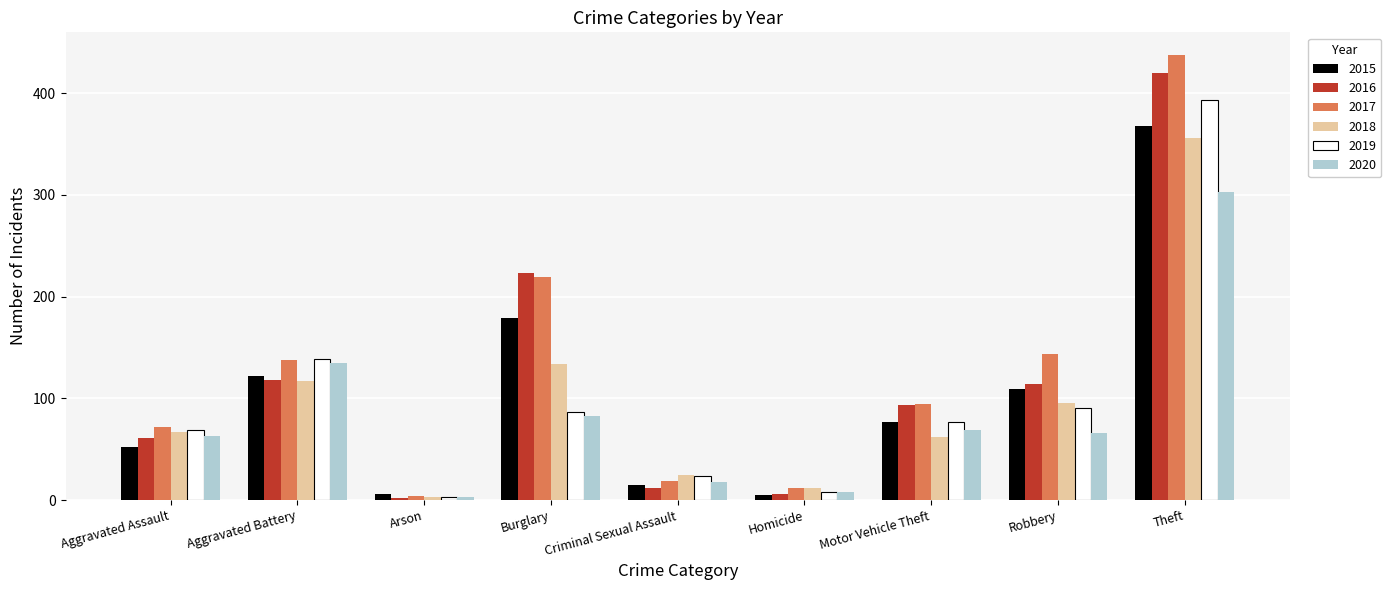

The value of 2019 at Criminal Sexual Assault is 24. True or false?

True